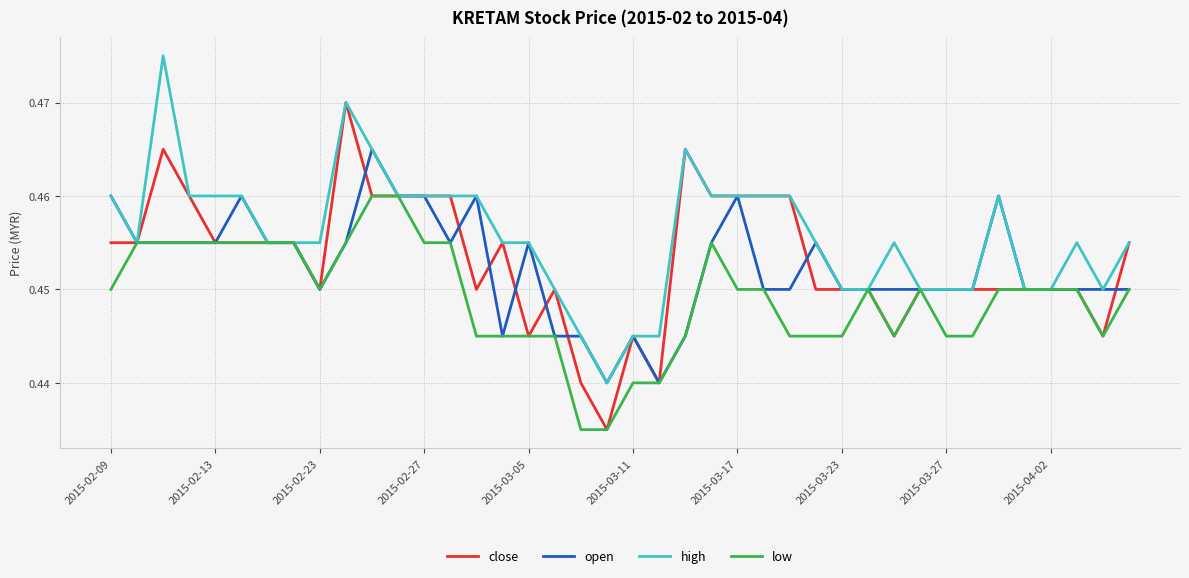

Which series has the largest total across all categories?

high